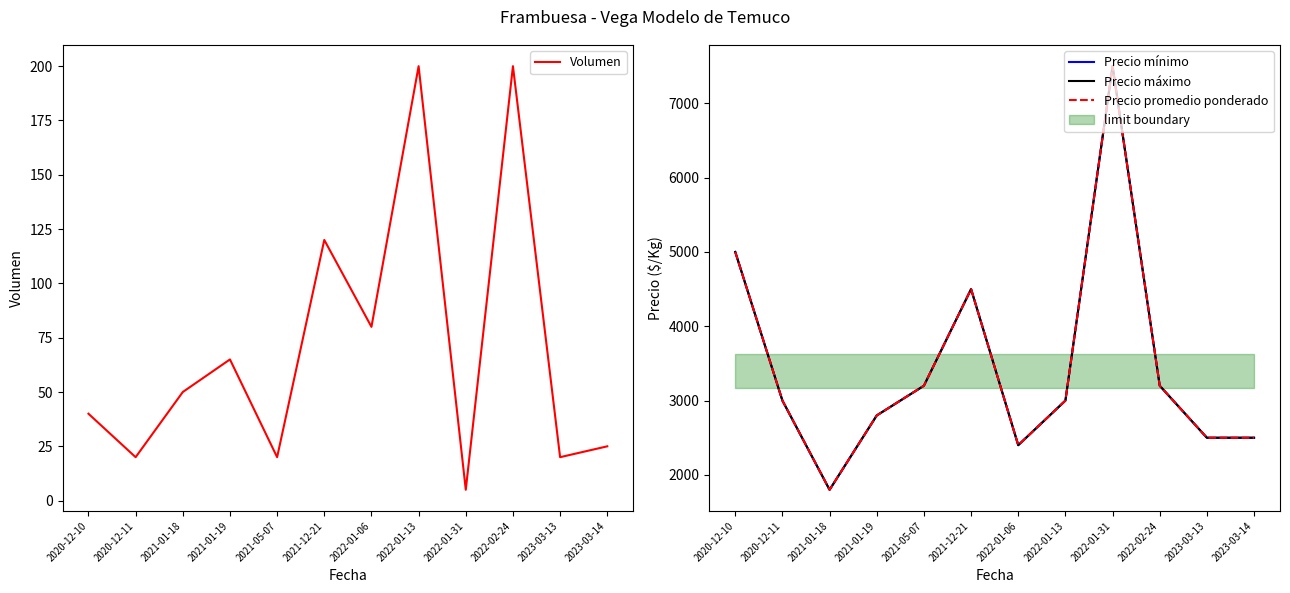

Where does the Precio mínimo series first go above 3000?

2020-12-10